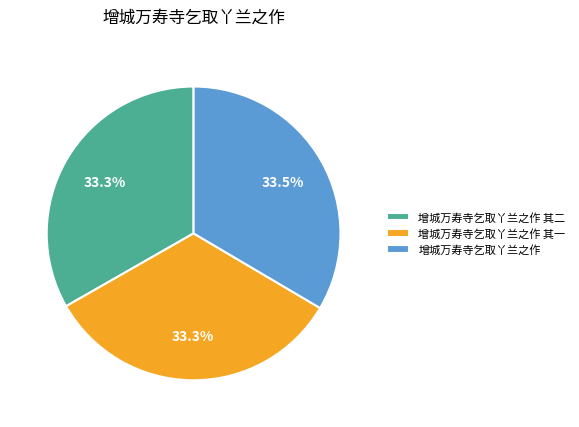

To the nearest percent, what is the average slice percentage?

33%